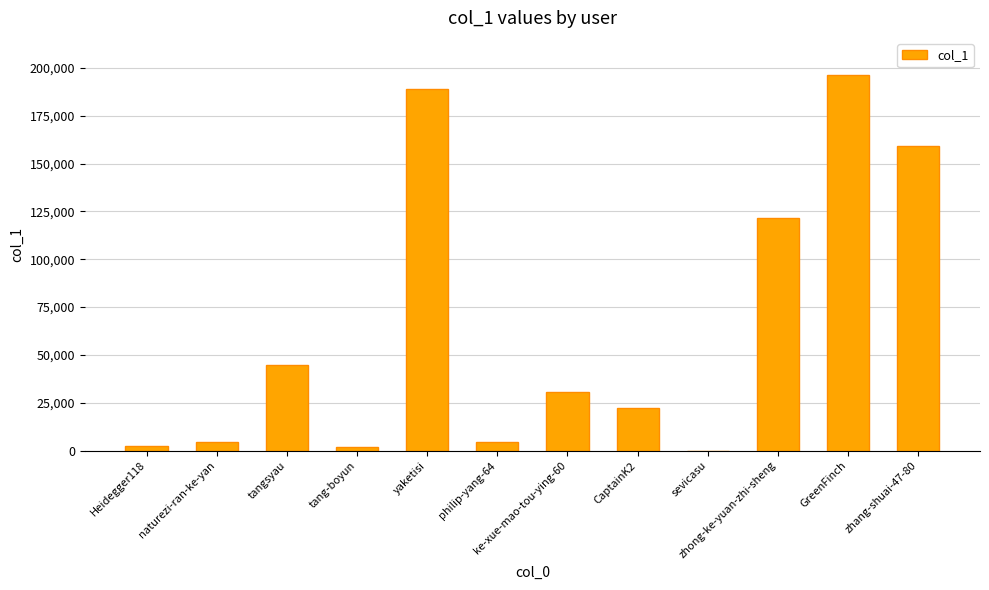

What is the change in value from ke-xue-mao-tou-ying-60 to zhong-ke-yuan-zhi-sheng?

+90593